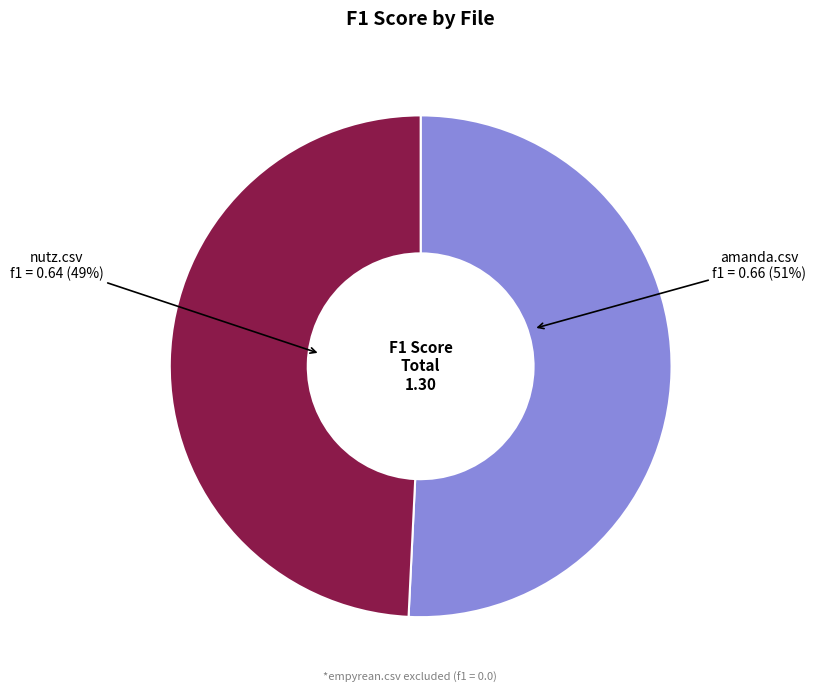

Does any single category account for the majority?

Yes